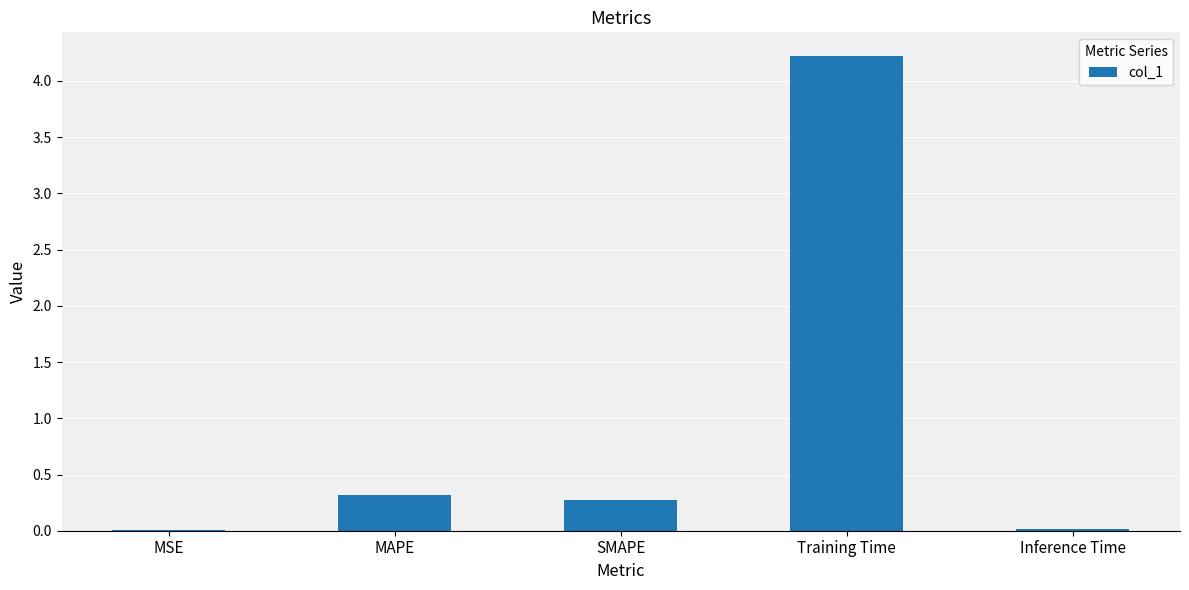

At which category does the chart reach its peak across all series?

Training Time